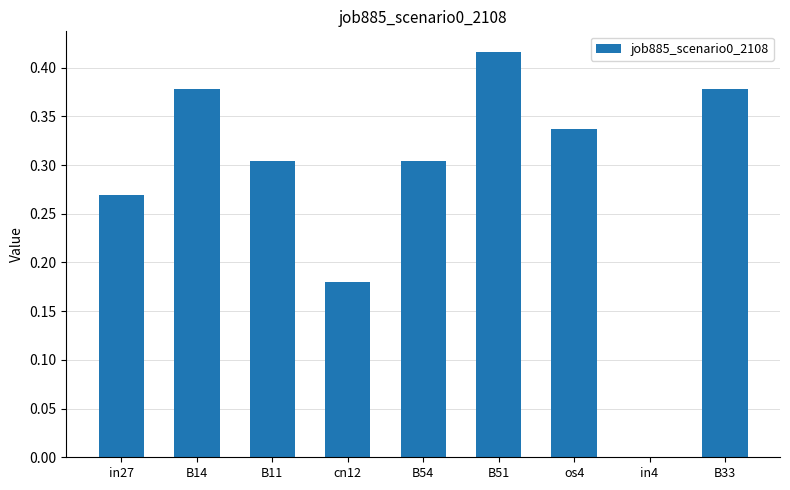

What is the sum of the values at os4 and B54?

0.6